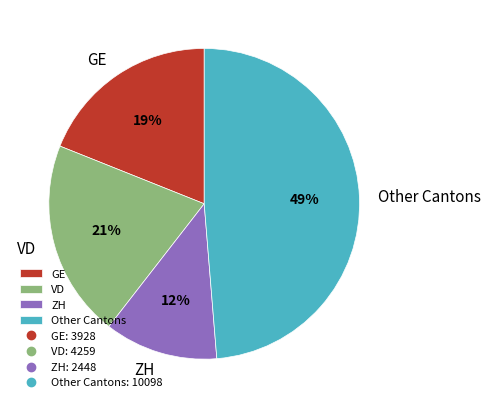

The ZH slice represents 1% of the pie. True or false?

False